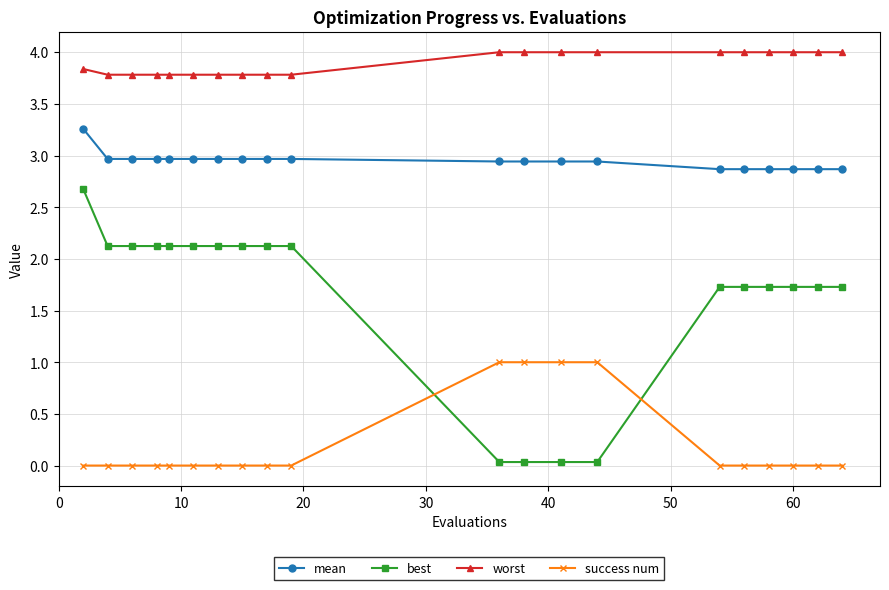

True or false: mean and success num intersect in this chart.

False